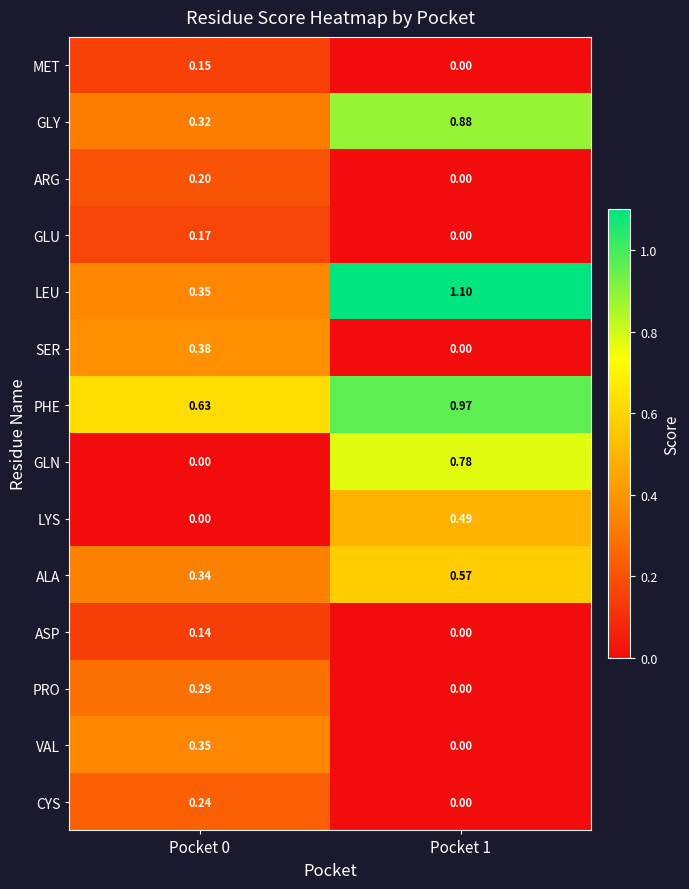

How many data points does each series have?

2